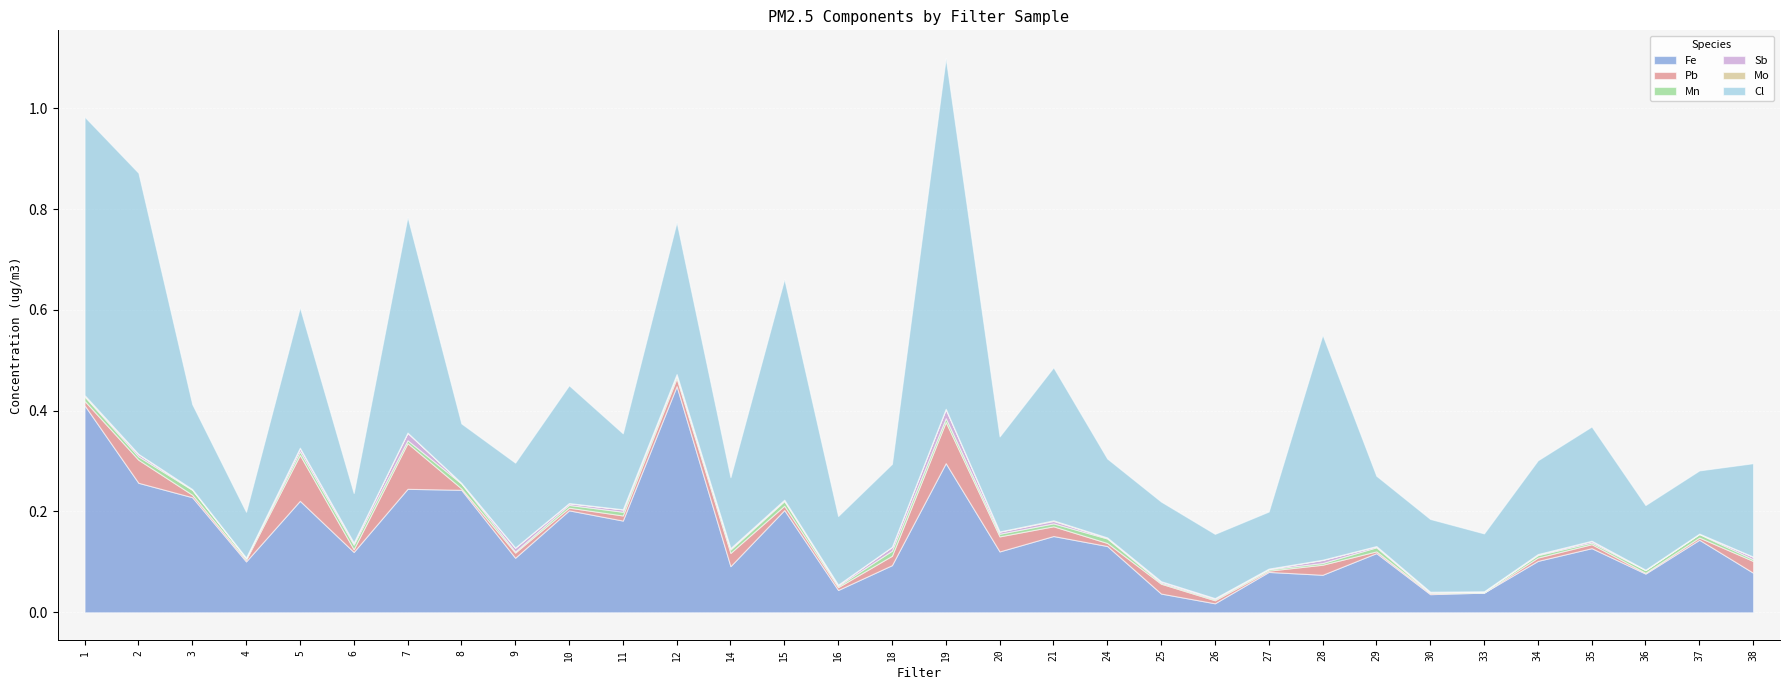

Which label corresponds to the largest value in the chart?

19